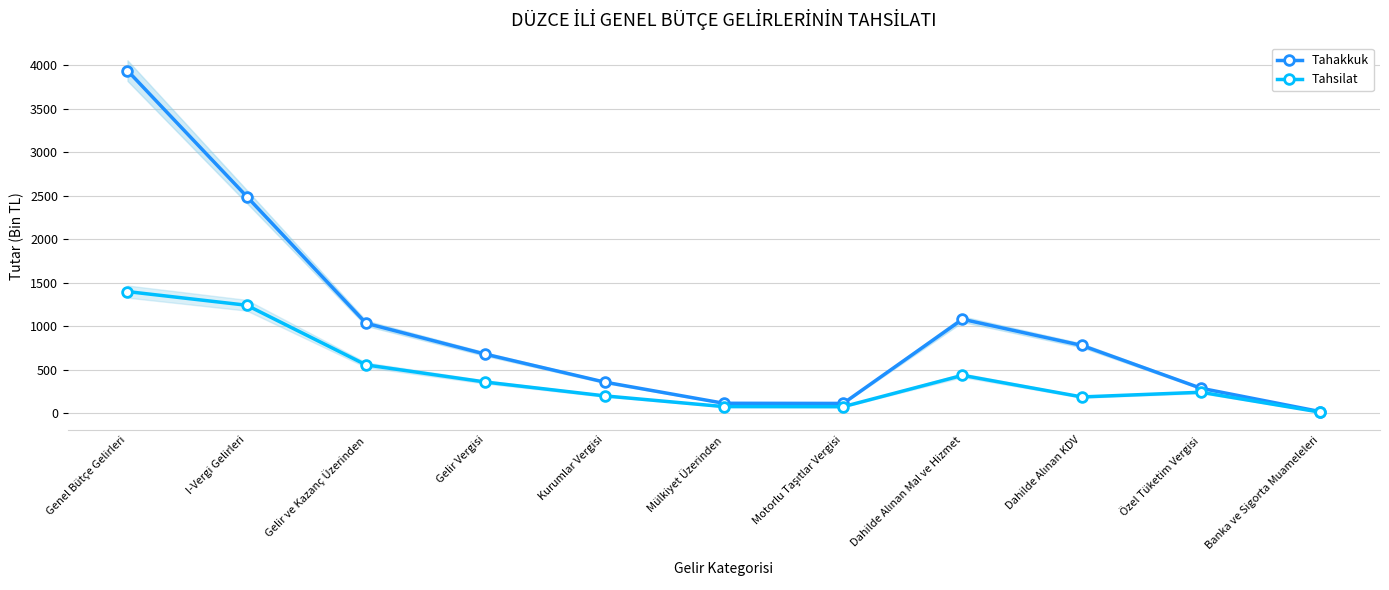

True or false: Tahsilat and Tahakkuk intersect in this chart.

False